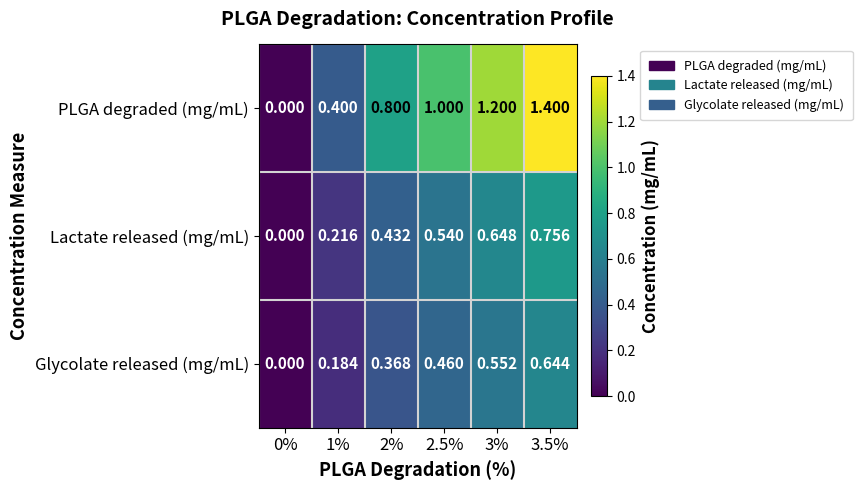

Which series has the widest spread of values?

PLGA degraded (mg/mL)